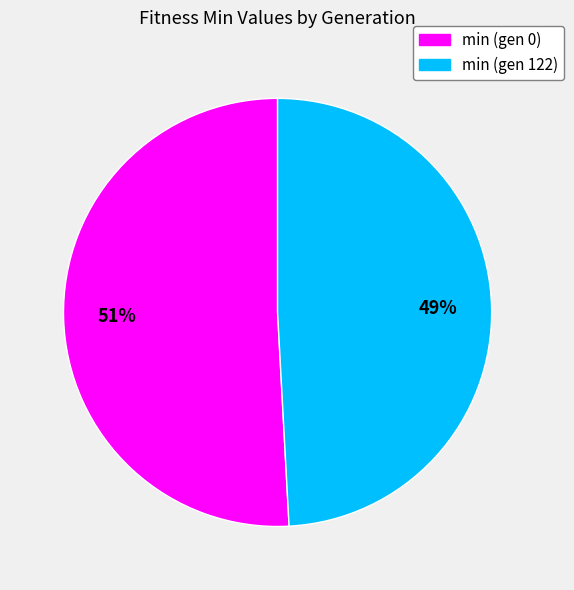

Approximately how many times larger is the value at min (gen 122) compared to min (gen 0)?

1.0